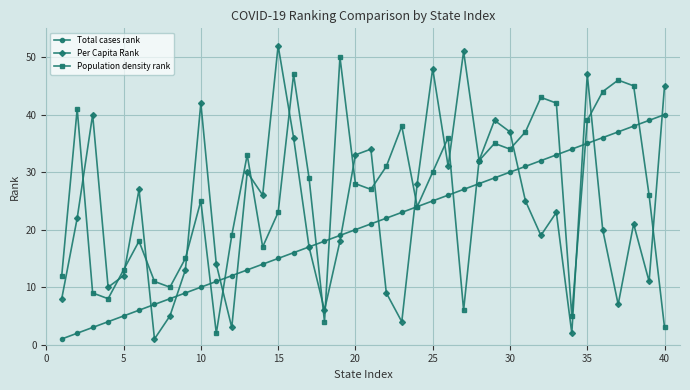

What is the maximum value for Per Capita Rank?

52